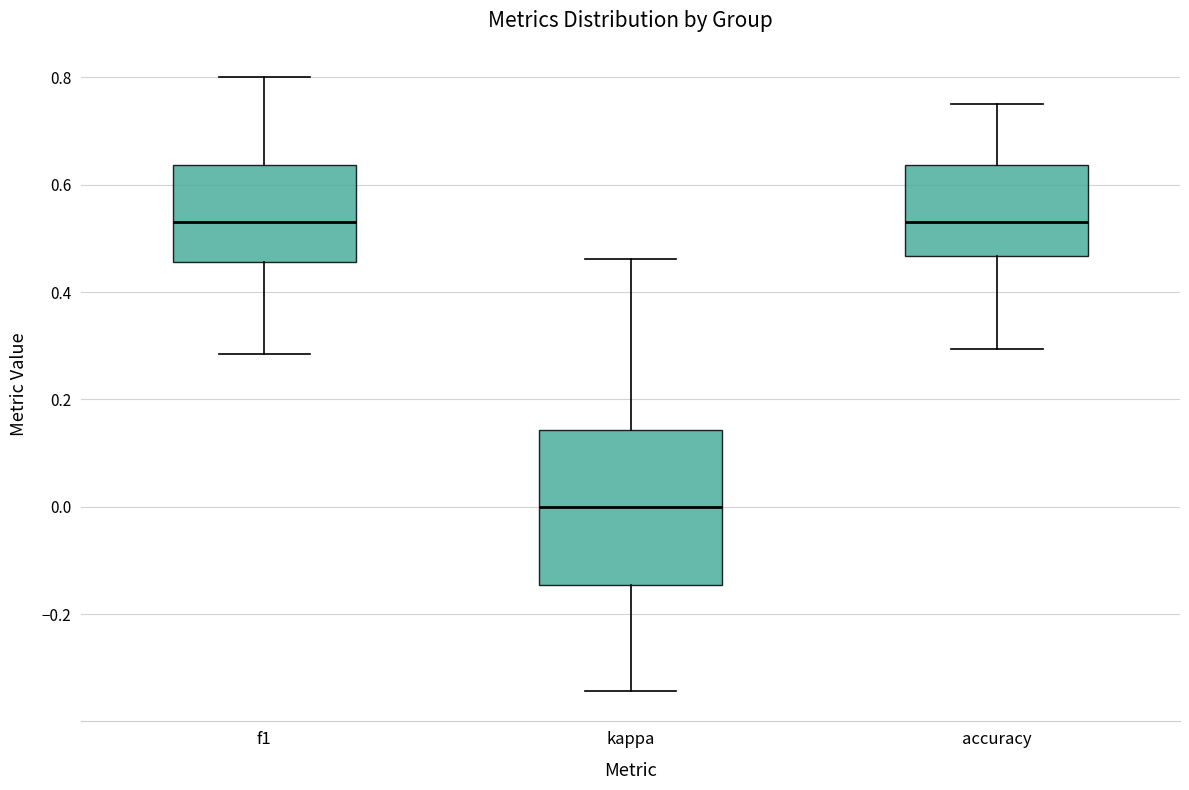

Reading left to right, transcribe this box plot: for each box, give where its median line is, the range the box spans, and where its two whiskers end, as read against the y-axis. The values are not printed on the chart, so give them approximately, as read against the axis.

f1: median 0.52, box 0.46 to 0.64, whiskers 0.28 to 0.80
kappa: median 0.00, box -0.14 to 0.14, whiskers -0.34 to 0.46
accuracy: median 0.52, box 0.46 to 0.64, whiskers 0.30 to 0.76